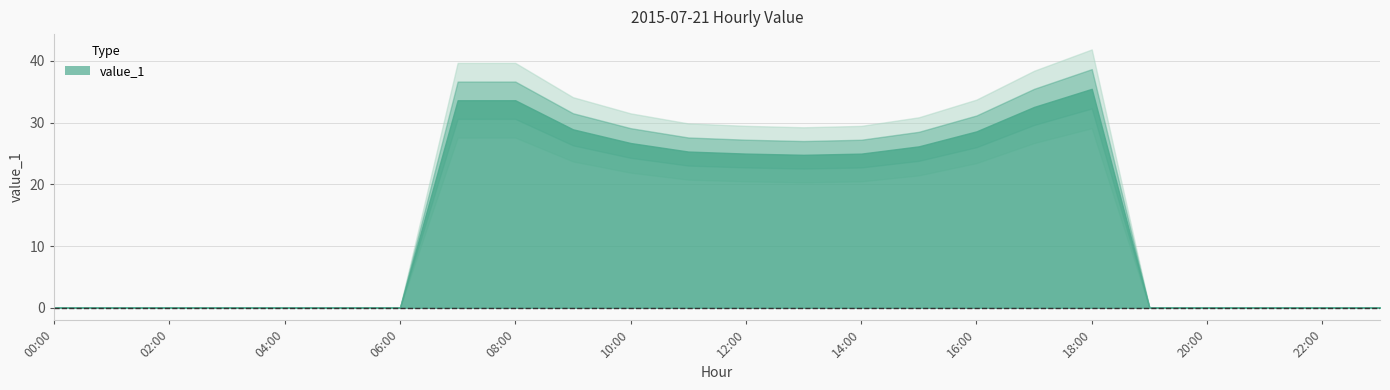

List the labels in order of value, largest first.

18:00, 08:00, 07:00, 17:00, 09:00, 16:00, 10:00, 15:00, 11:00, 12:00, 14:00, 13:00, 00:00, 01:00, 02:00, 03:00, 04:00, 05:00, 06:00, 19:00, 20:00, 21:00, 22:00, 23:00